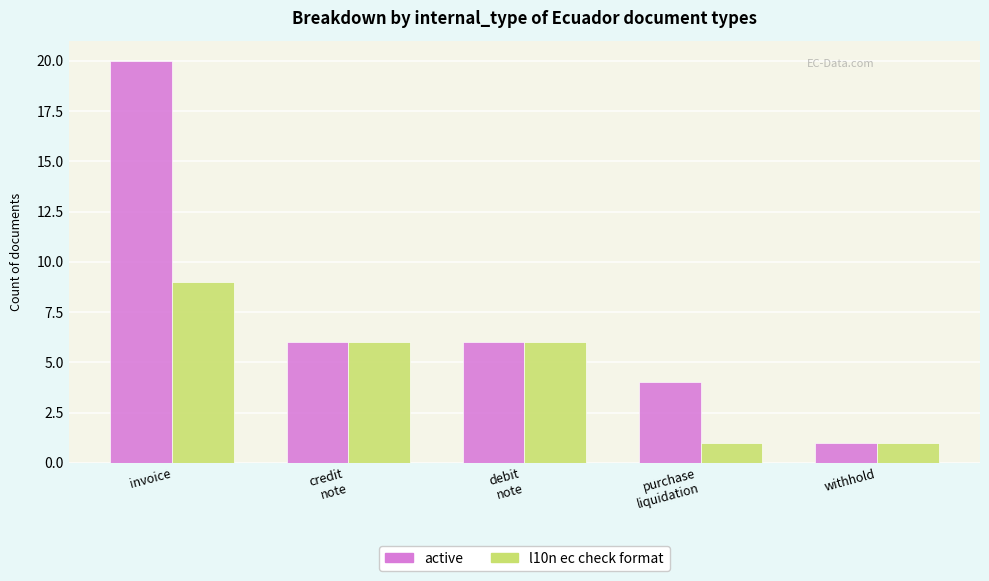

How many categories are shown in the chart?

5